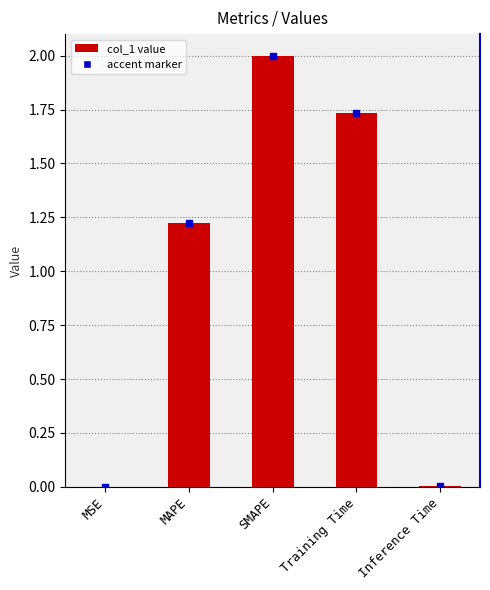

Is it true that the value at Training Time is 0.4?

False